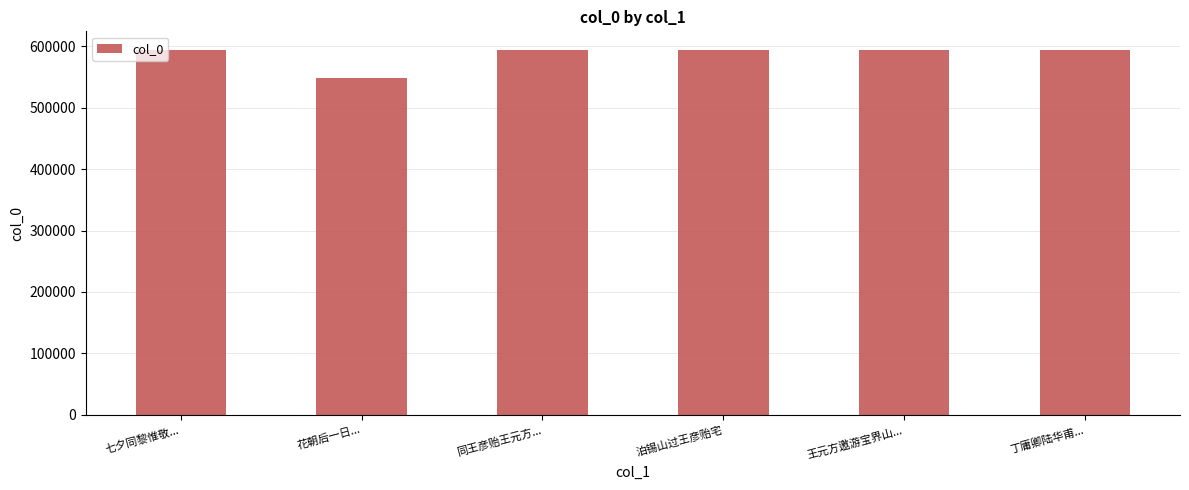

Count the number of categories in the chart.

6